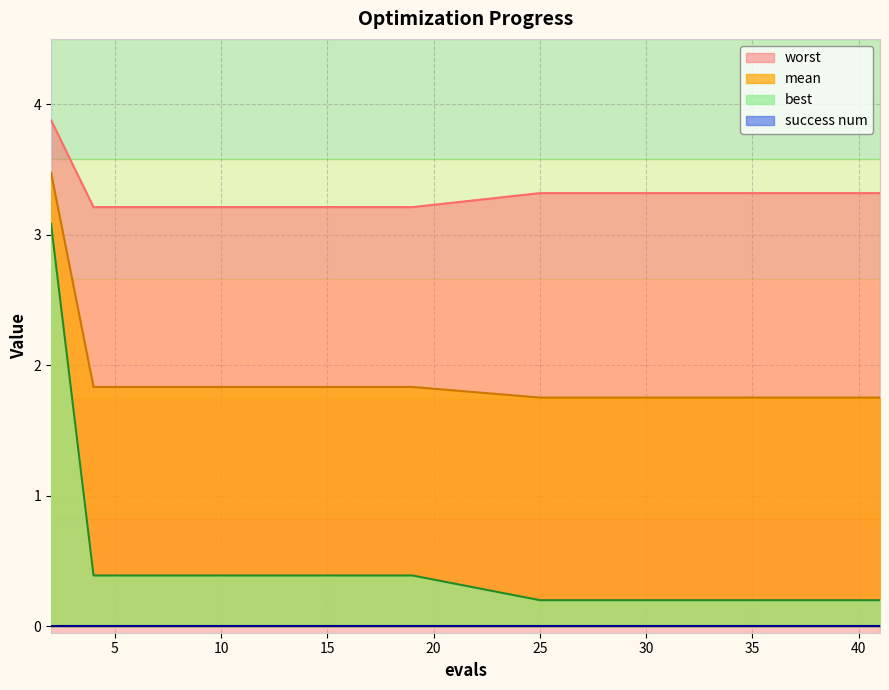

The value of mean at 6 is 1.8. True or false?

True